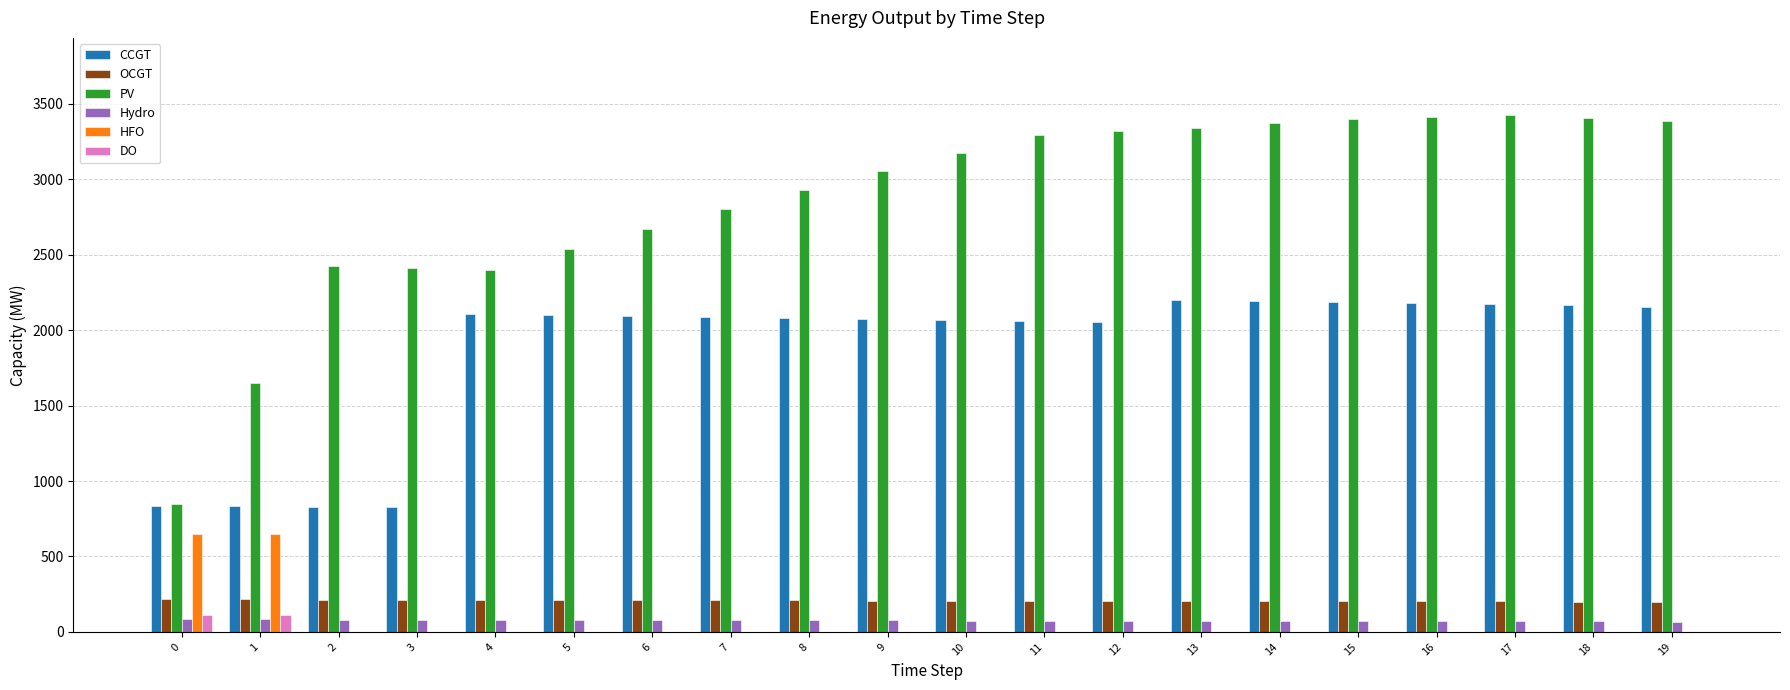

Which series has the largest total across all categories?

PV